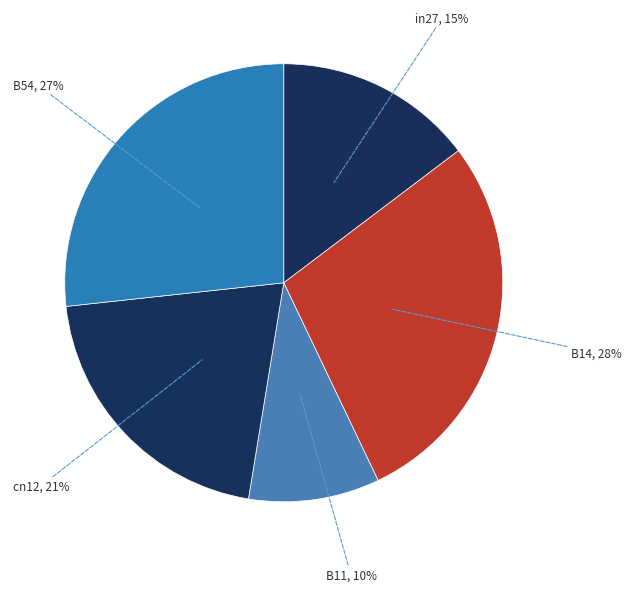

Is there a majority slice in this chart?

No